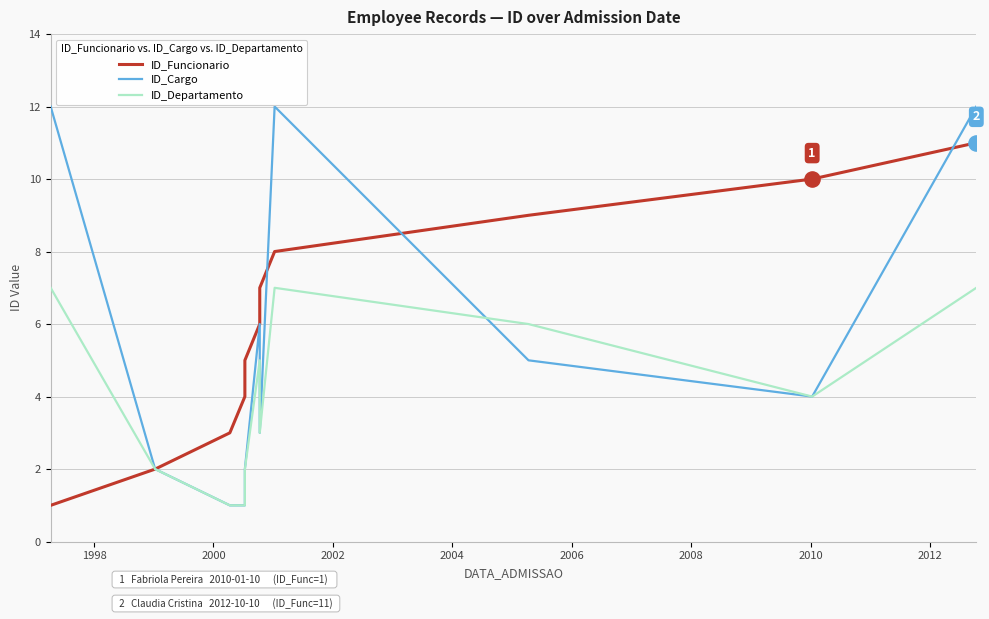

Which series has the largest Y range (max minus min)?

ID_Cargo